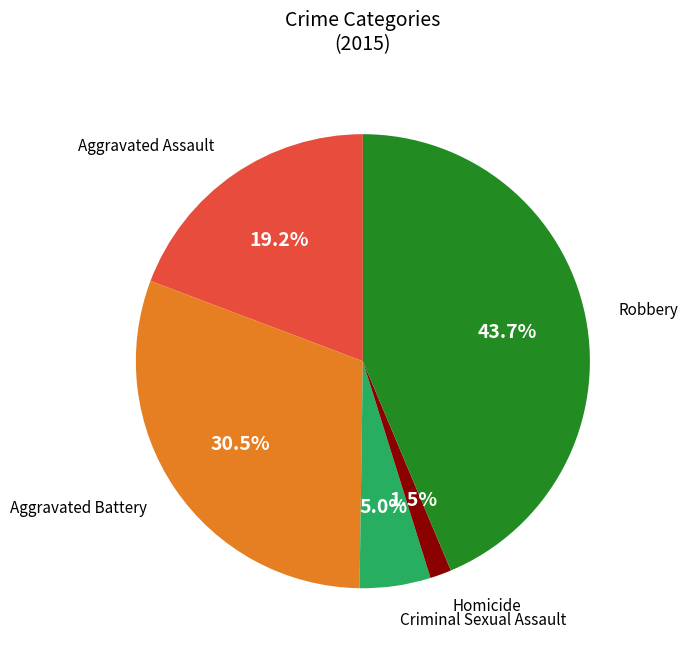

Does any single category account for the majority?

No